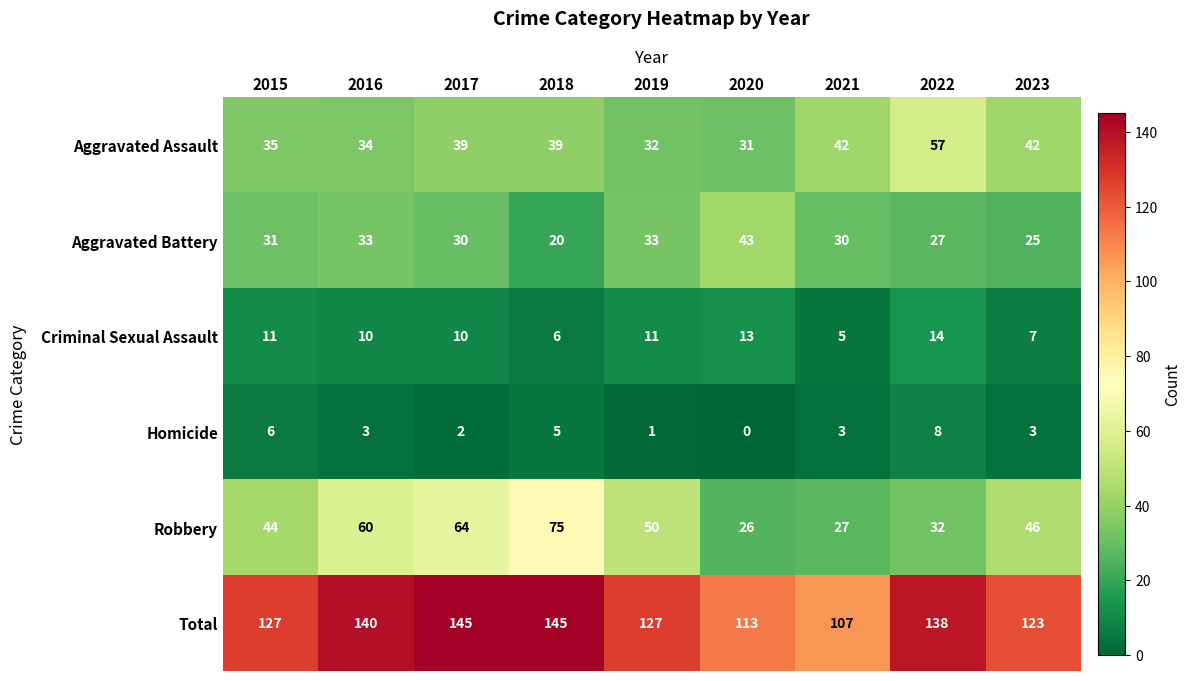

Is the value of Aggravated Battery at 2023 greater than the value of Robbery at 2021?

No